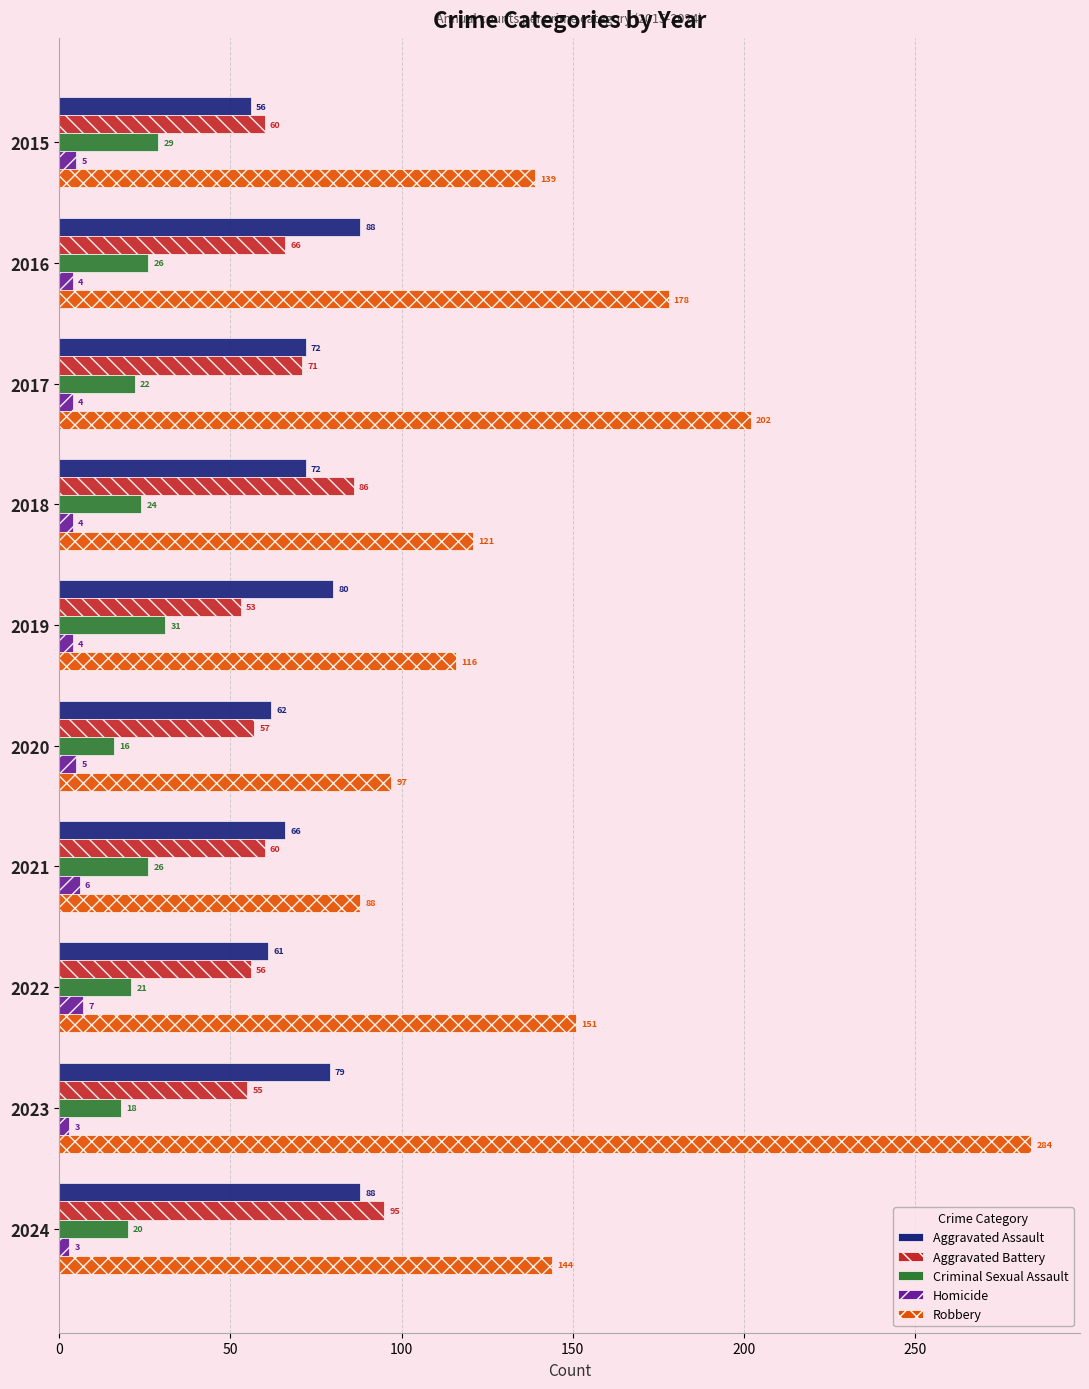

What is the difference between the second highest and minimum values in the Robbery series?

114